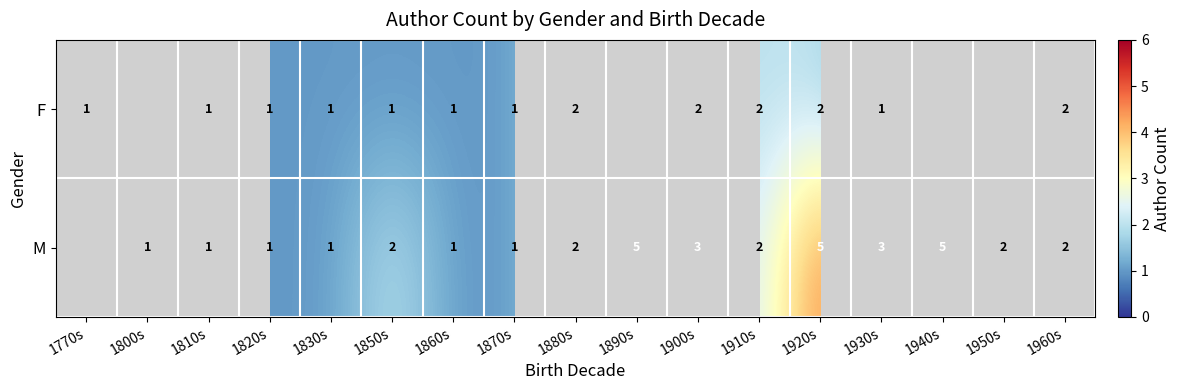

At how many categories does at least one series exceed 4?

3